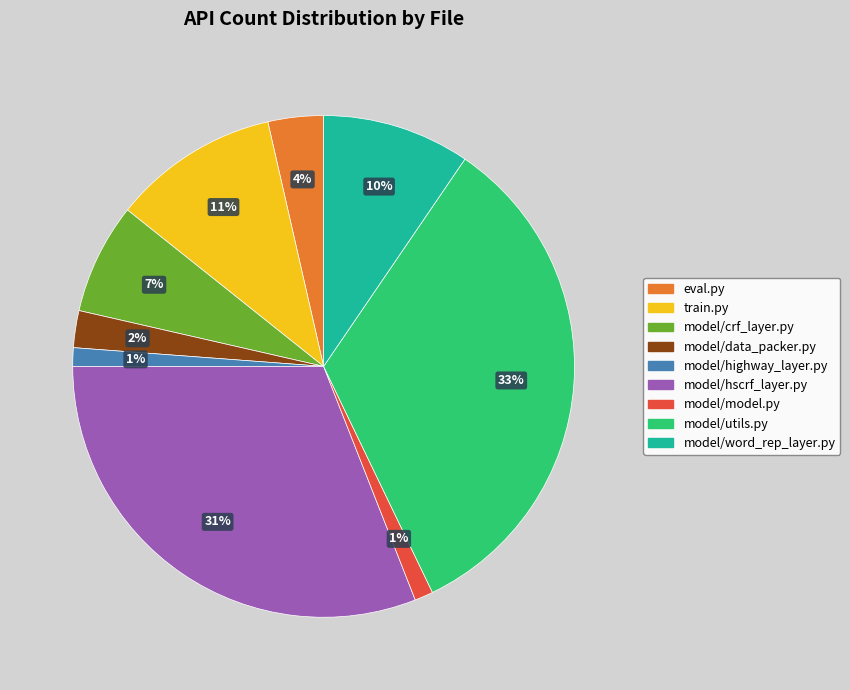

To the nearest percent, what is the difference between the largest and smallest slice percentages?

32%